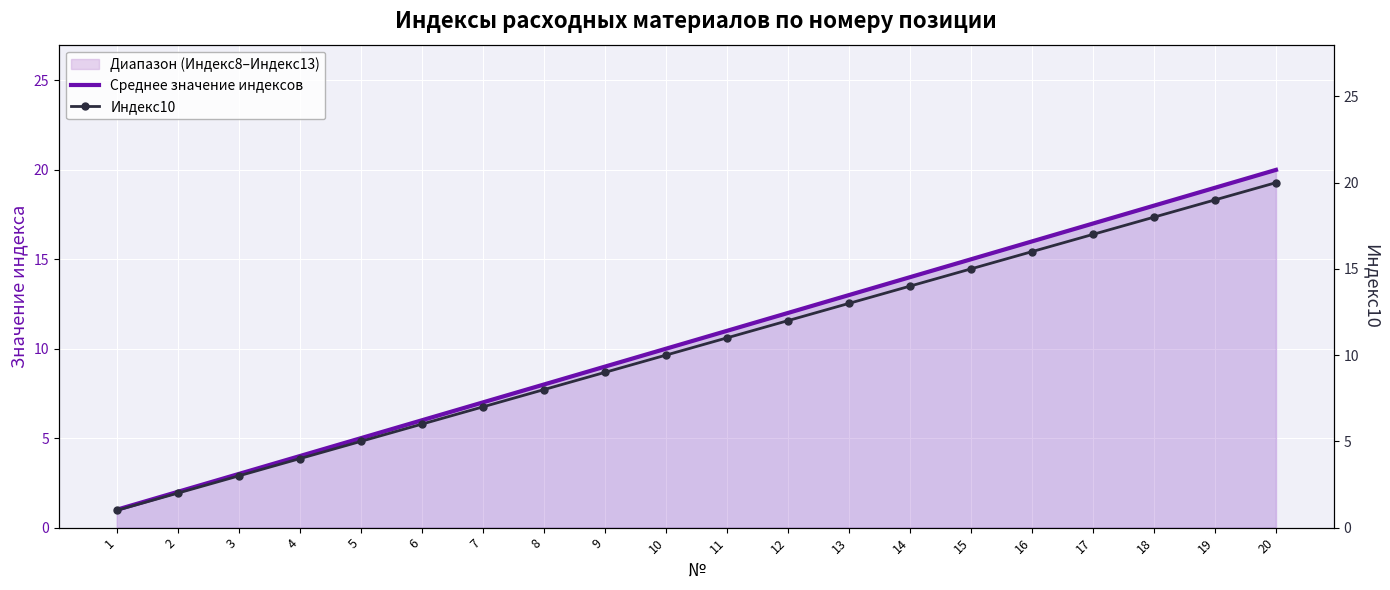

Is the value of Индекс10 at 1 greater than the value of Среднее значение индексов at 5?

No